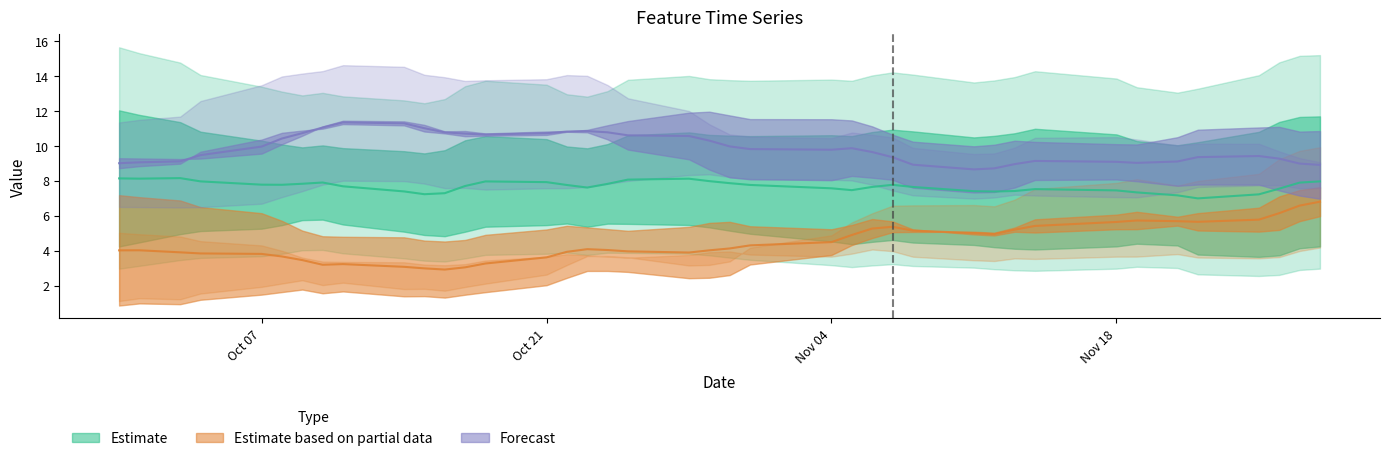

Does the chart have visible grid lines?

No